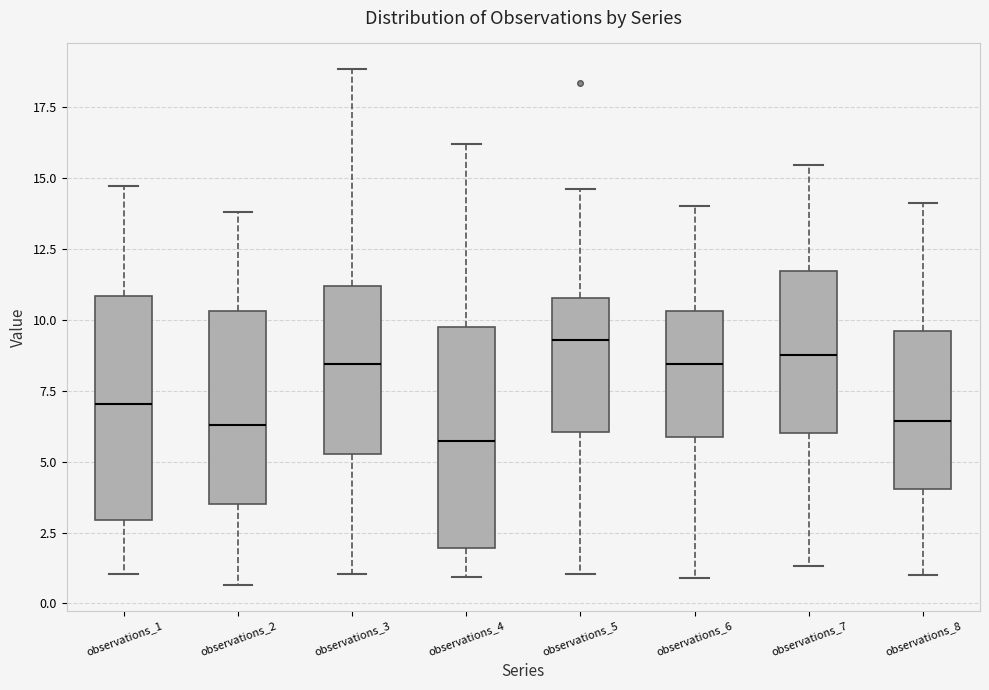

Which box's median line is the lowest?

observations_4